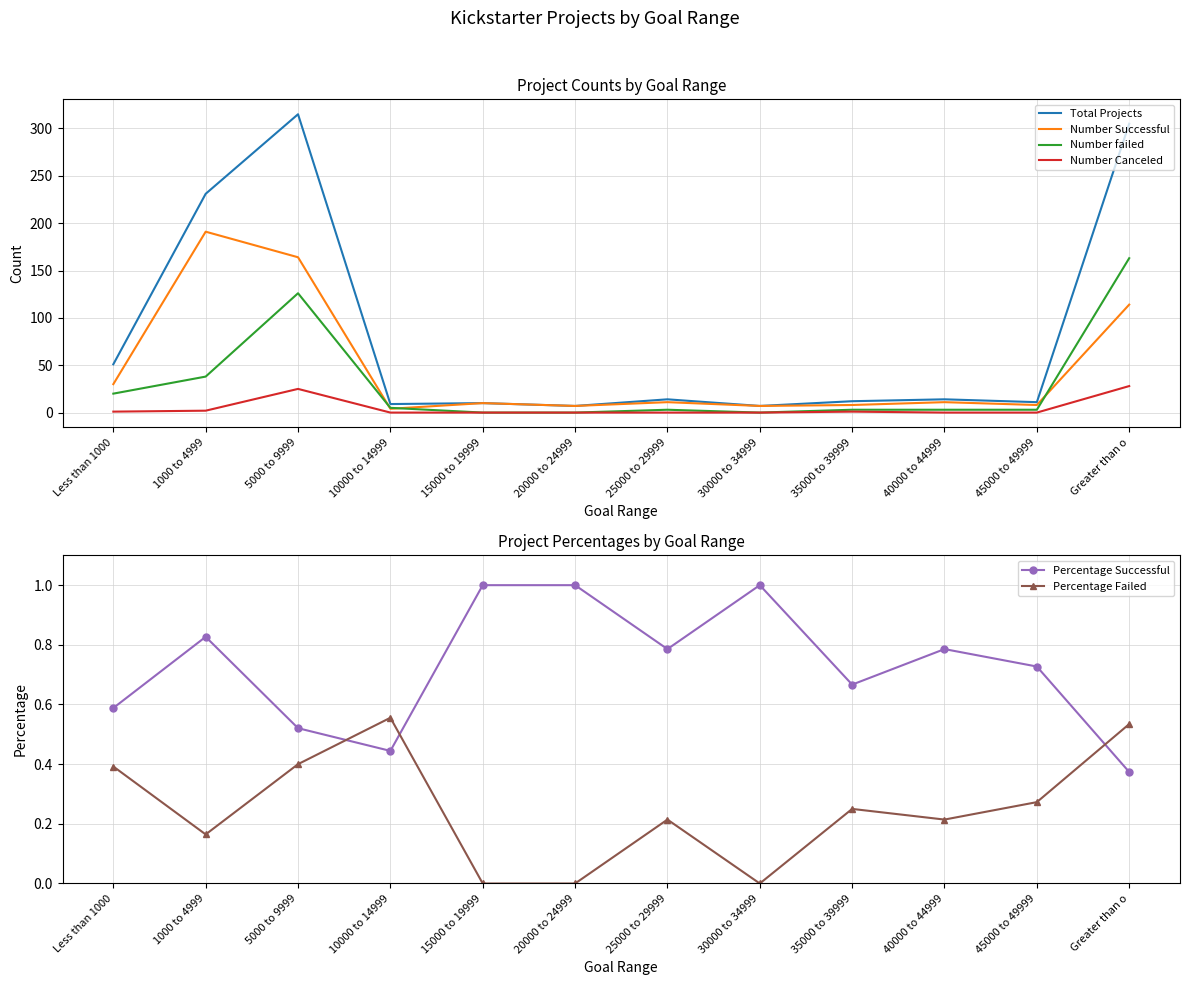

True or false: Number Successful and Number Canceled intersect in this chart.

False